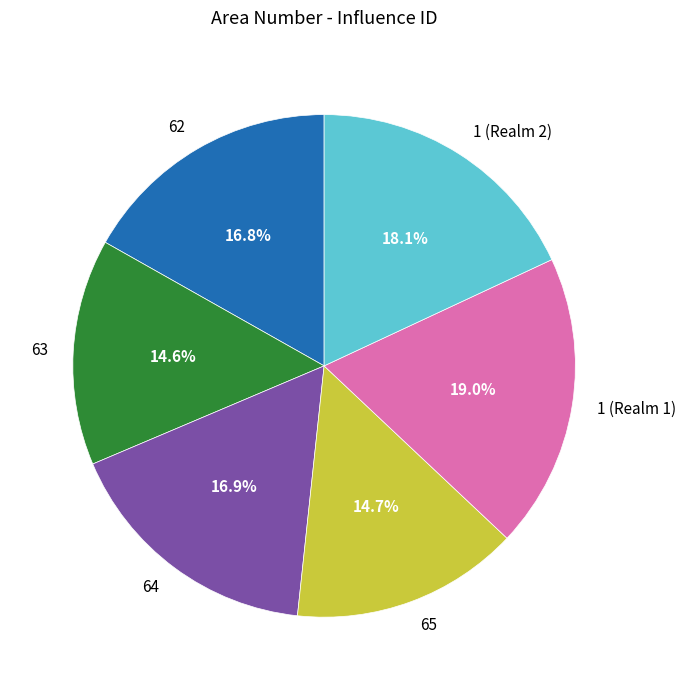

The 65 slice represents 15% of the pie. True or false?

True